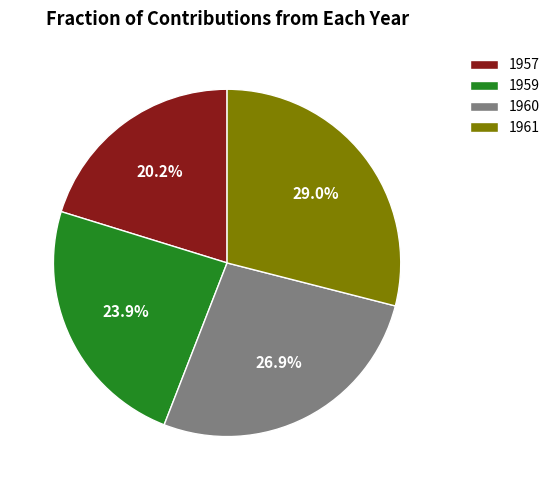

Rank the categories by value from highest to lowest.

1961, 1960, 1959, 1957